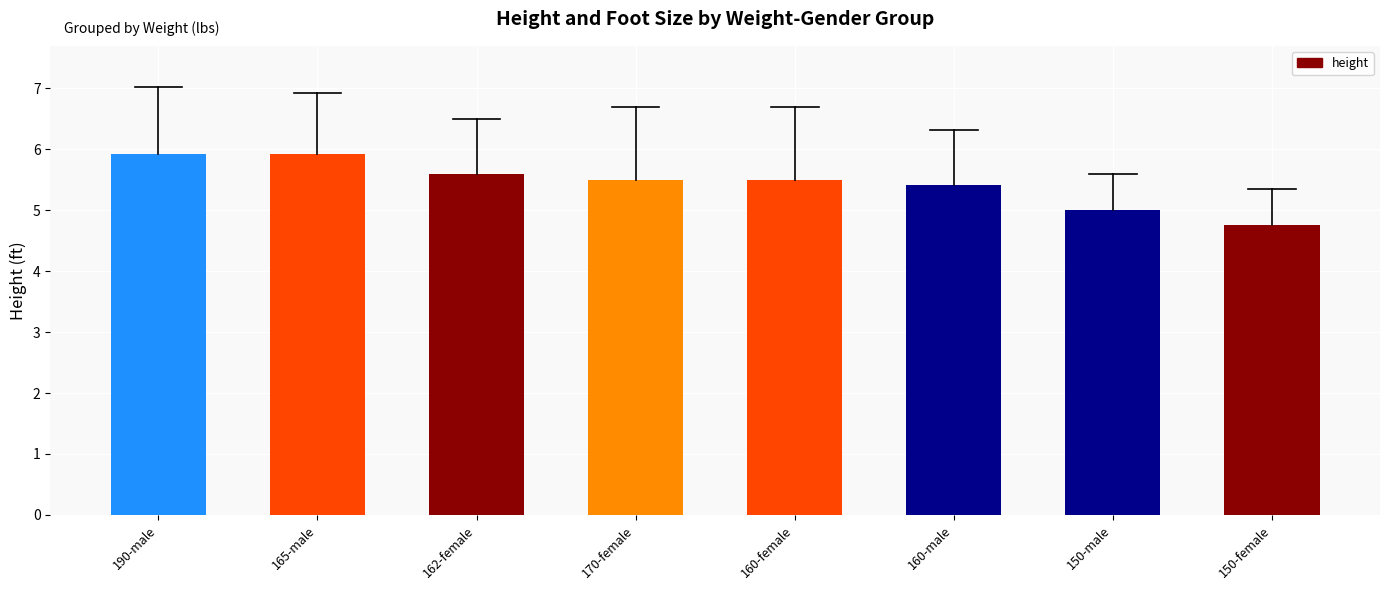

What is the difference between the maximum and minimum values?

1.2